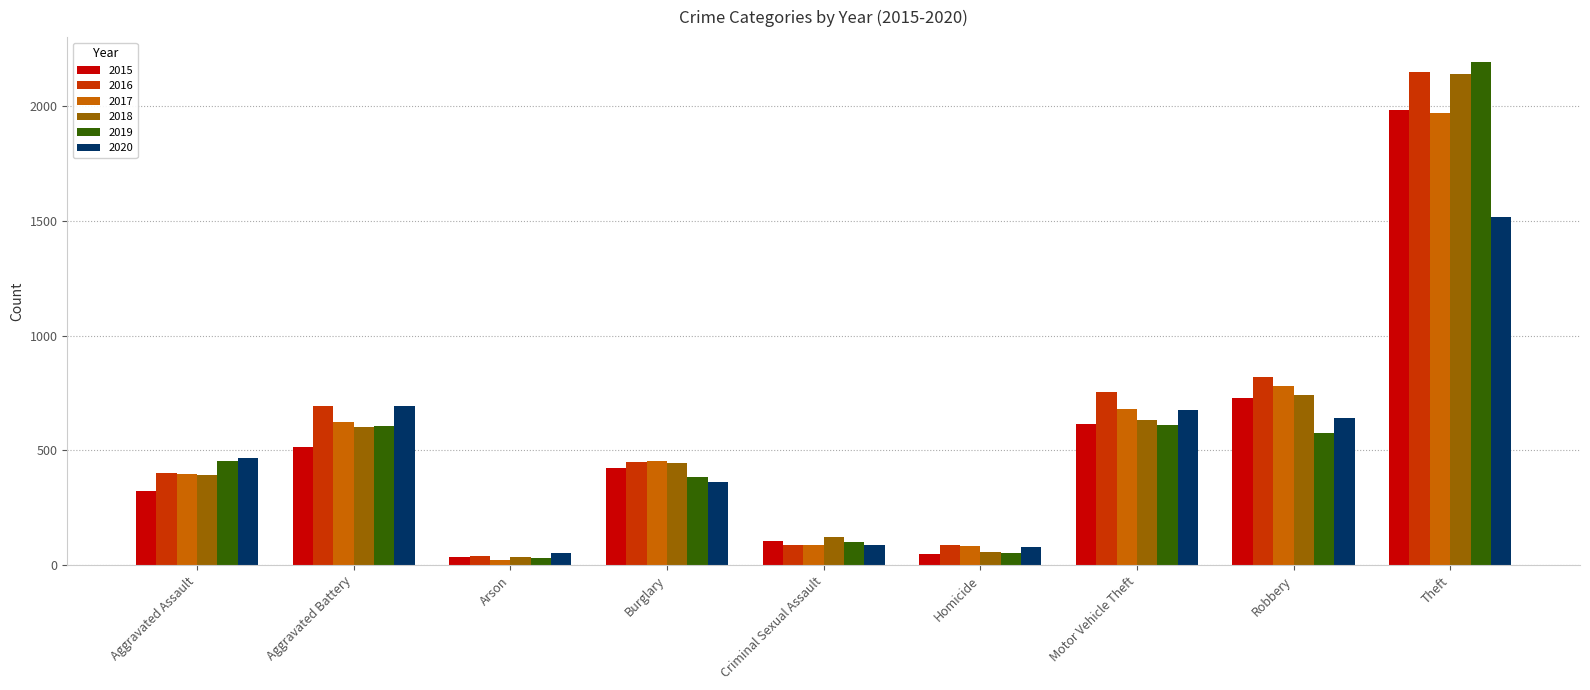

How many bars are there in total?

54